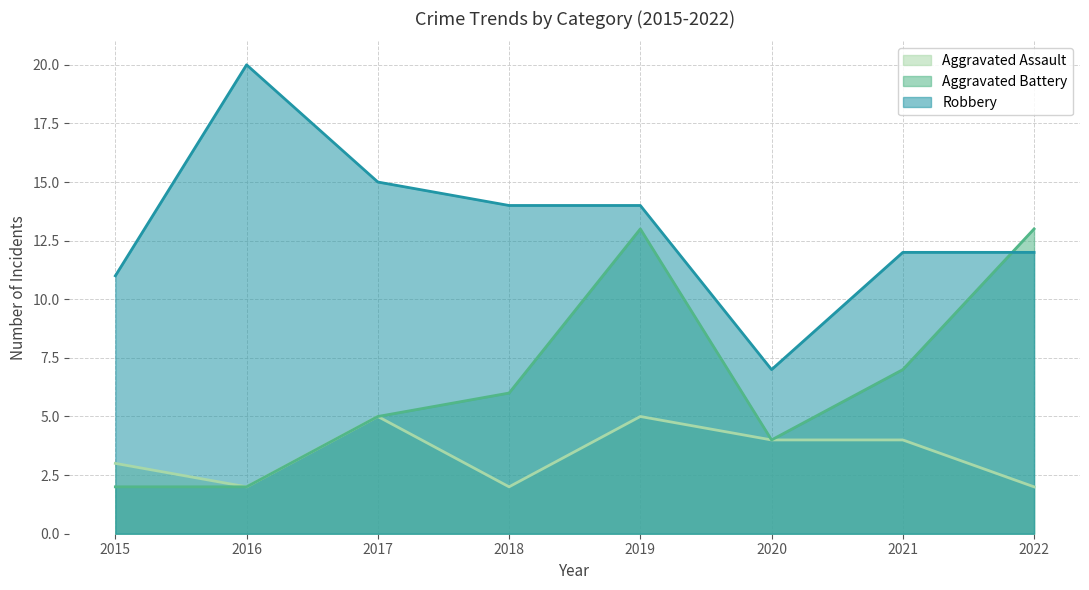

At 2022, list the series in order from smallest to largest.

Aggravated Assault, Robbery, Aggravated Battery